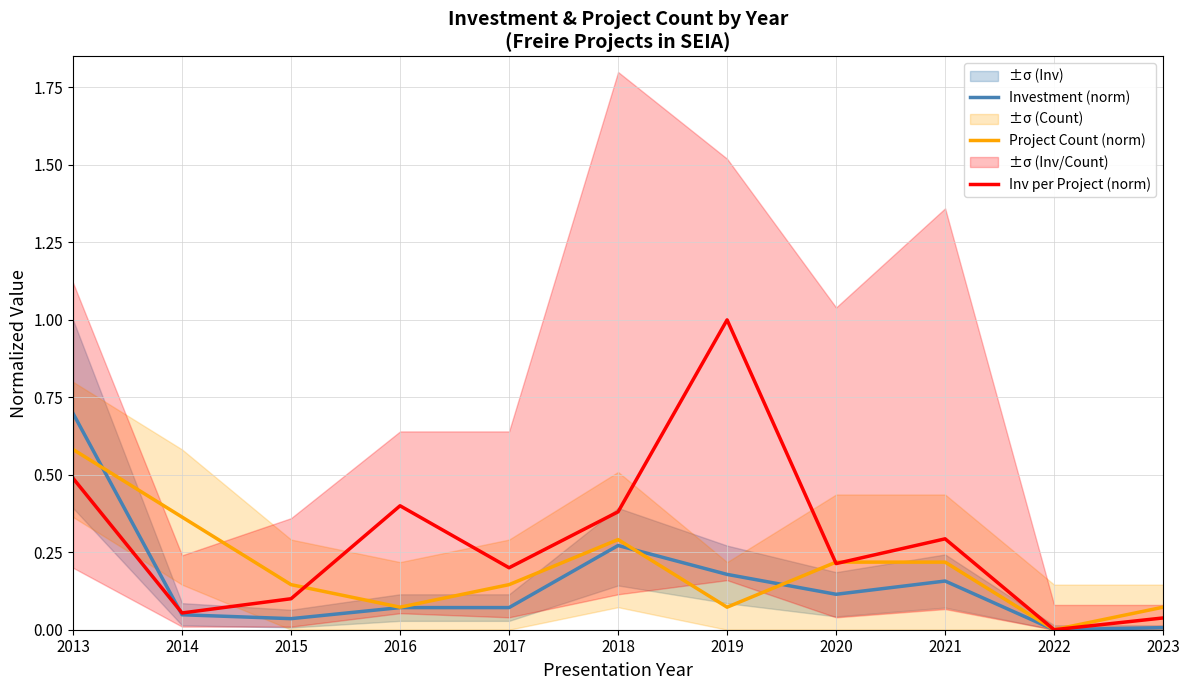

Rank the series at 2014 from highest to lowest value.

Project Count (norm), Inv per Project (norm), Investment (norm)